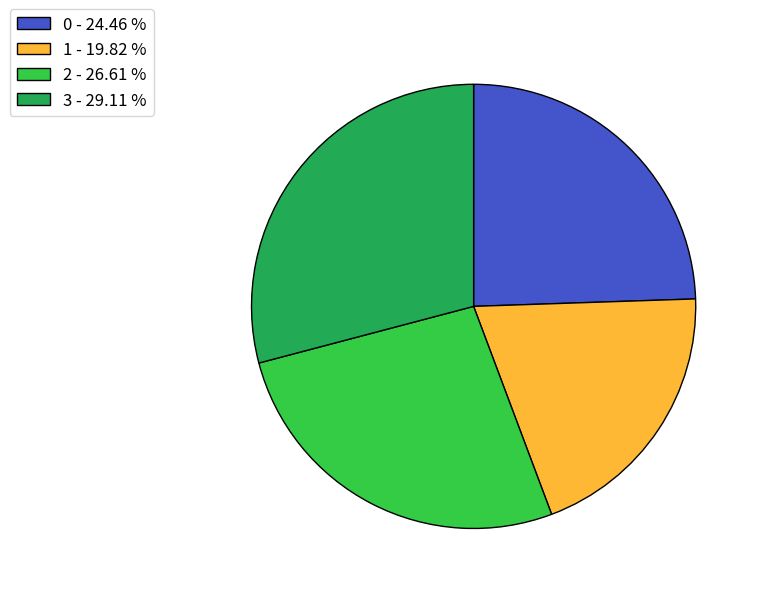

Is 1 - 19.82 % the majority of the pie?

No